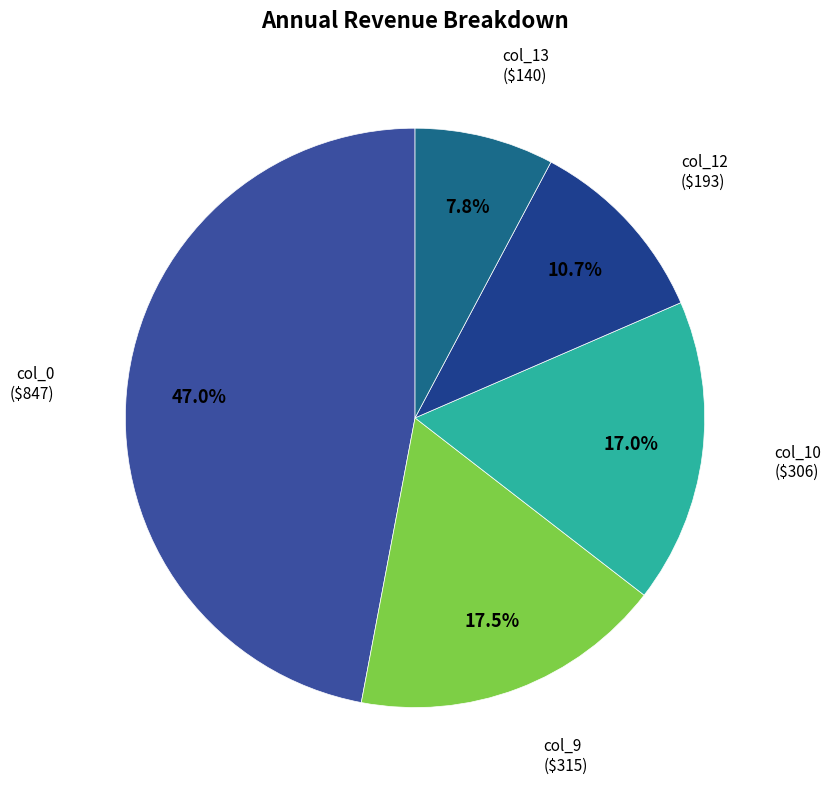

What percentage is NOT represented by col_0 ($847)?

53.0%